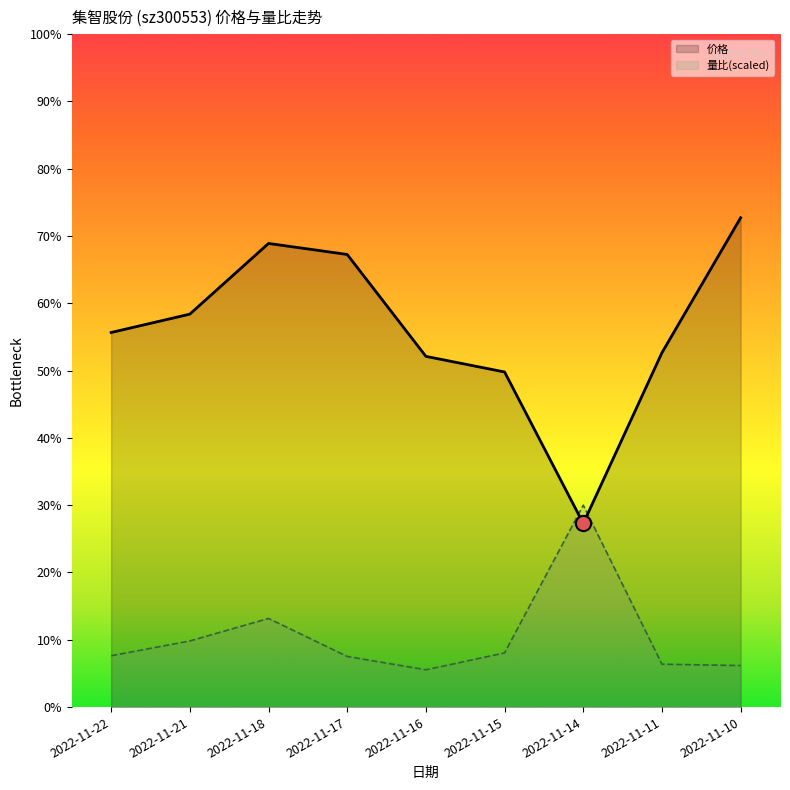

What is the total value across all series at 2022-11-21?

106.3